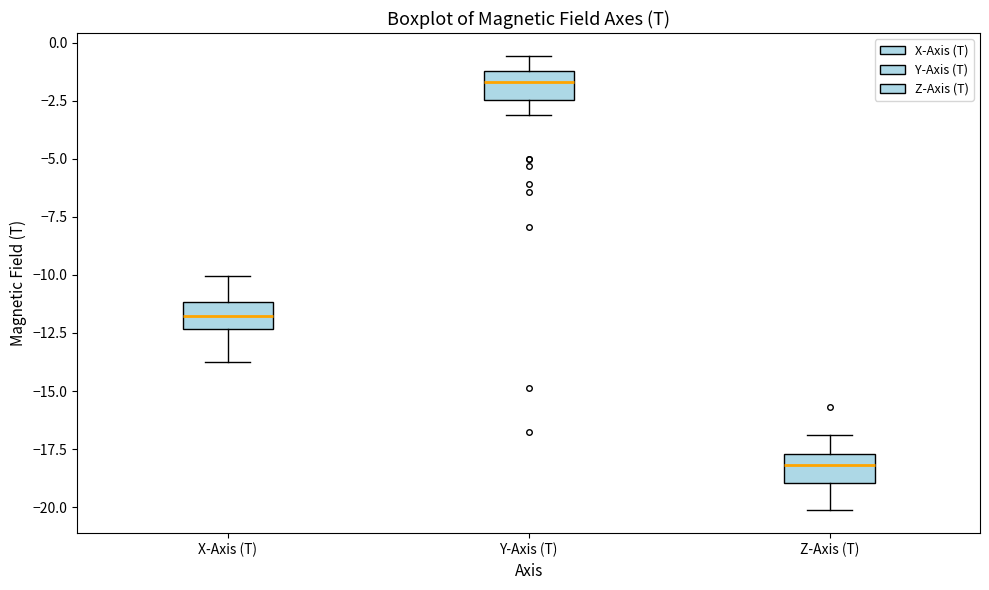

Where does the lower whisker of the box for Y-Axis (T) end on the y-axis? The values are not printed on the chart, so give them approximately, as read against the axis.

-3.0